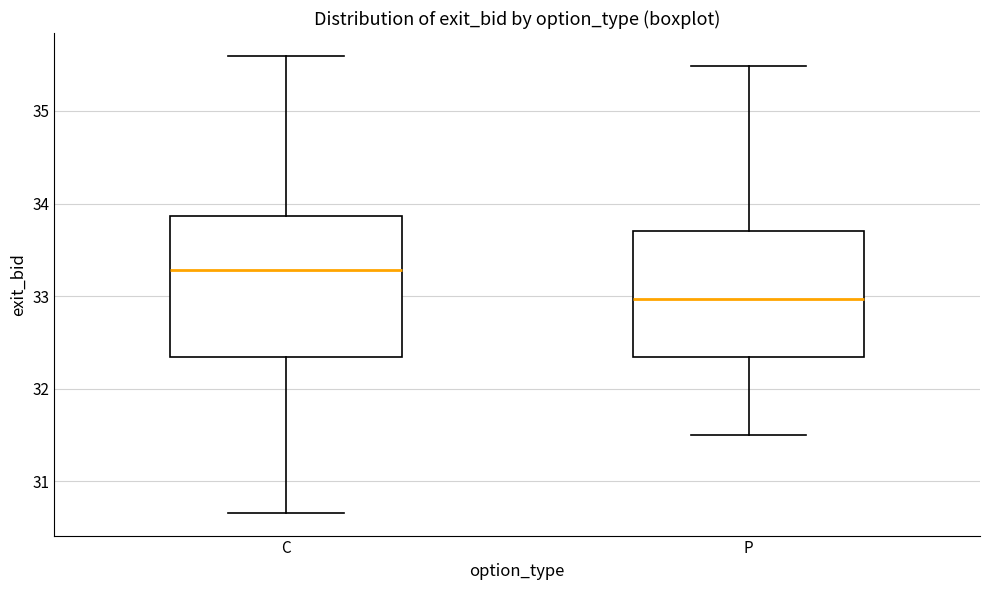

Which box is the tallest, from its lower edge to its upper edge?

C